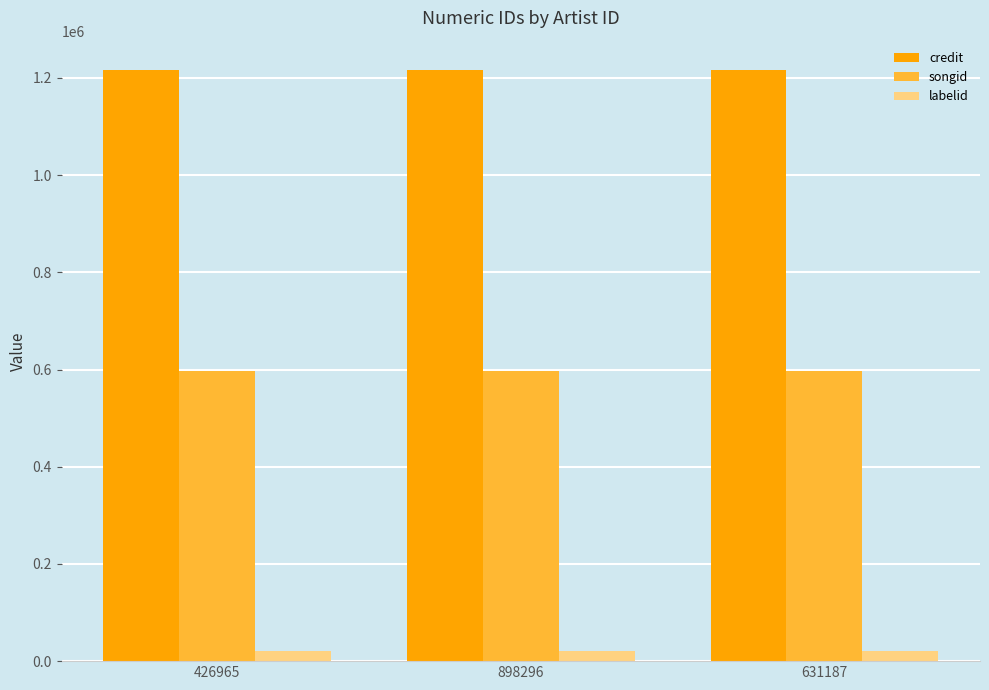

What is the smallest value displayed?

20440